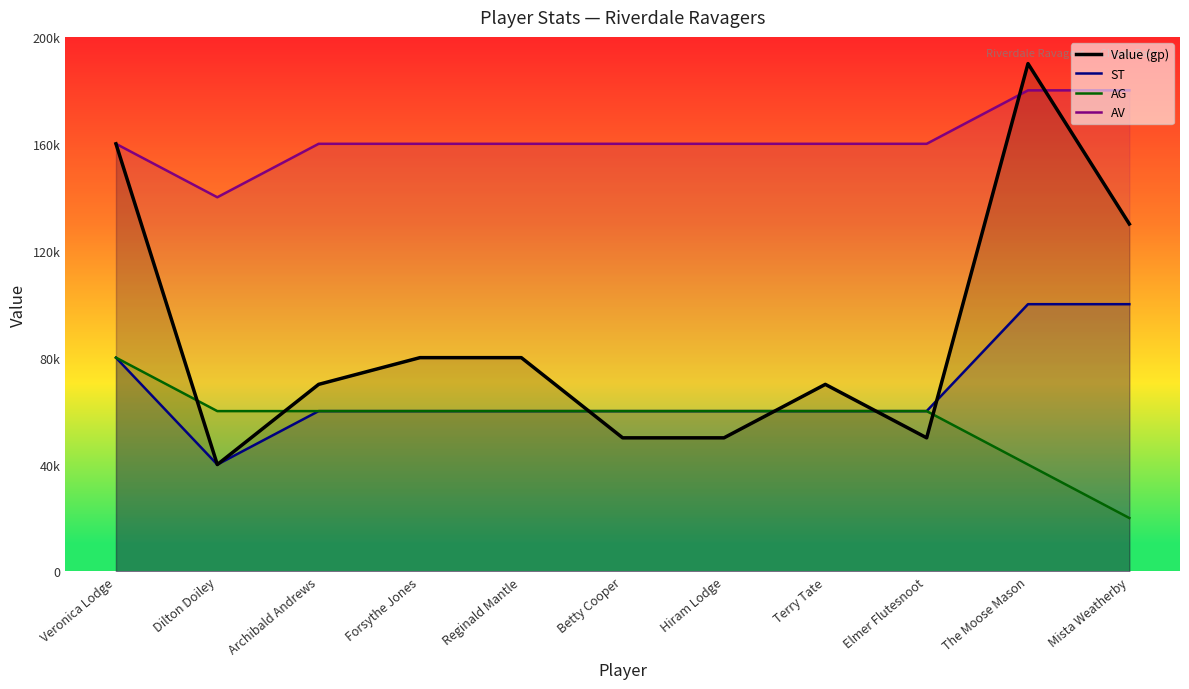

Is it true that Value (gp) equals 160000 at Veronica Lodge?

True